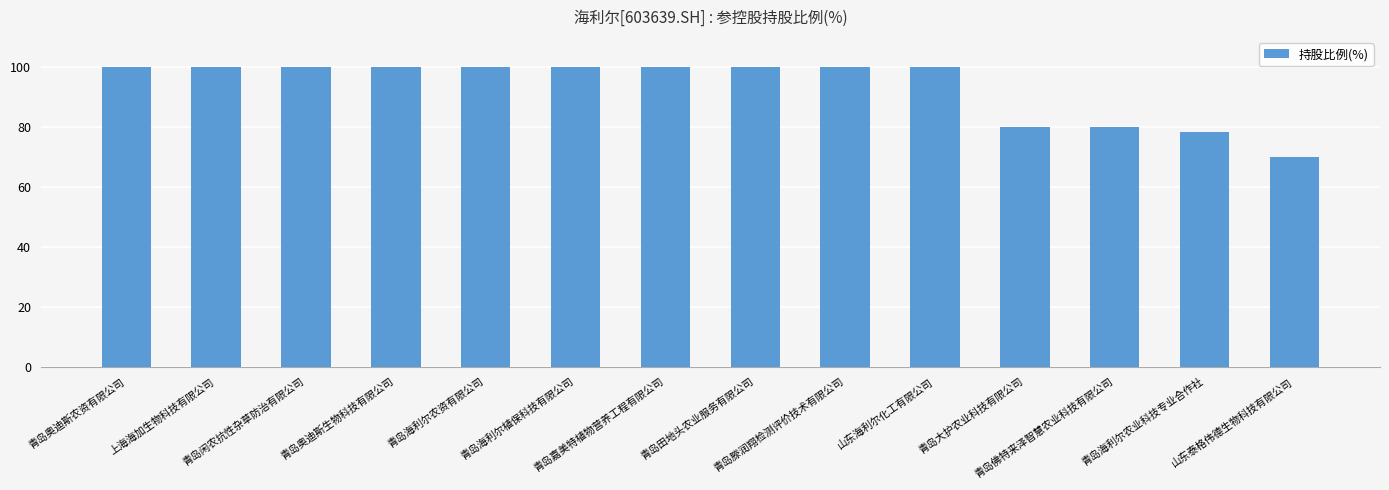

Which category has the lowest value across all series?

山东泰格伟德生物科技有限公司